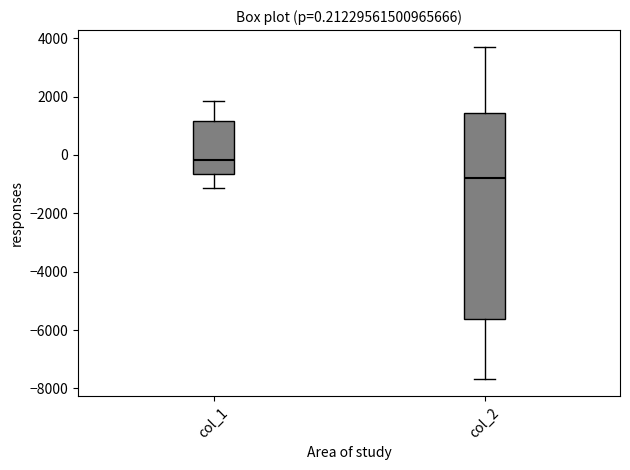

Which box has the highest median line?

col_1